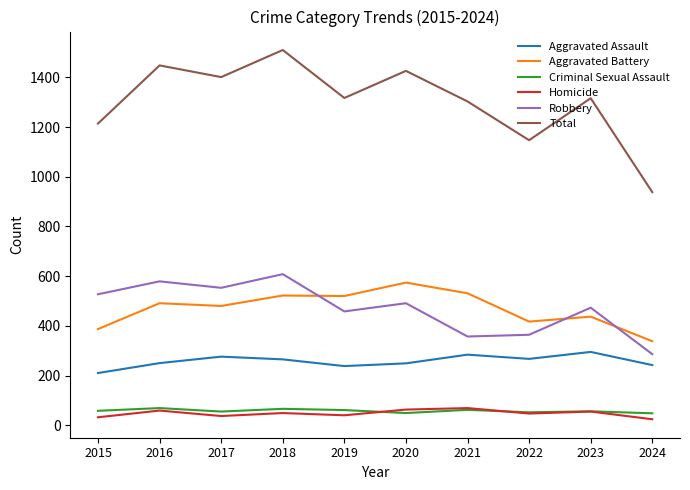

What is the lowest value of the Criminal Sexual Assault series?

48